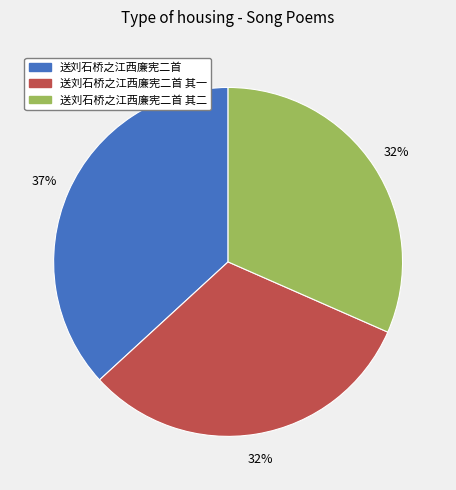

To the nearest percent, what is the average slice percentage?

33%